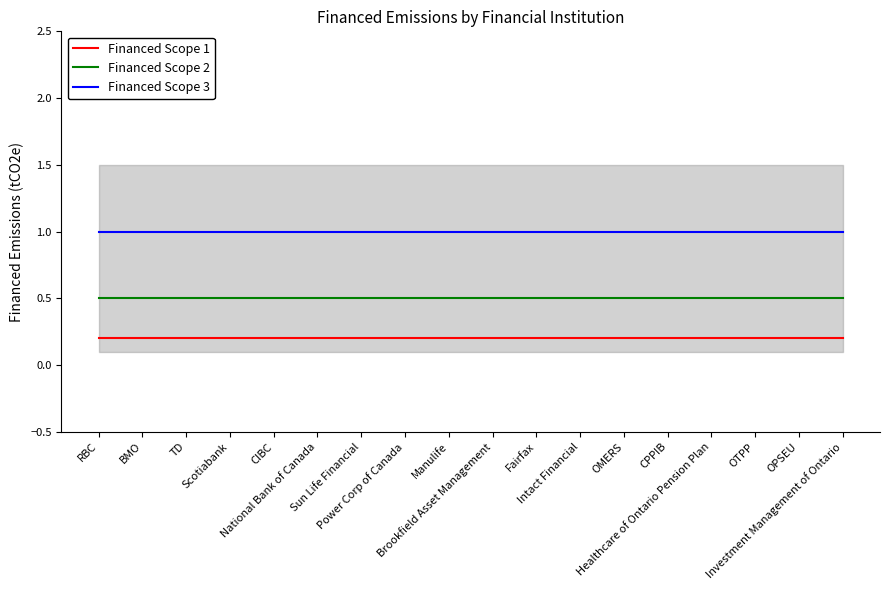

At which label does Financed Scope 3 reach its peak?

RBC